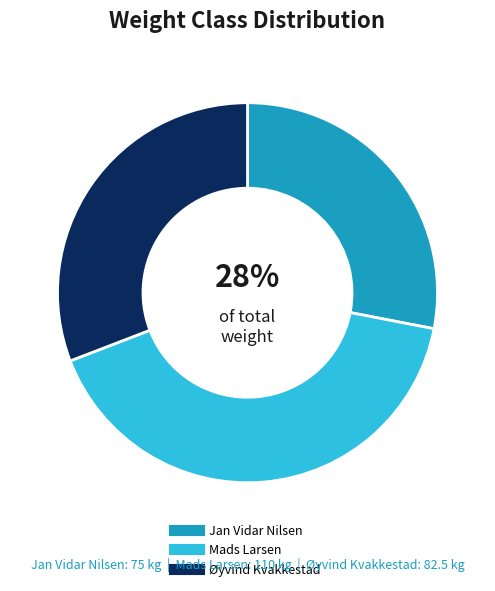

Is Mads Larsen the majority of the pie?

No